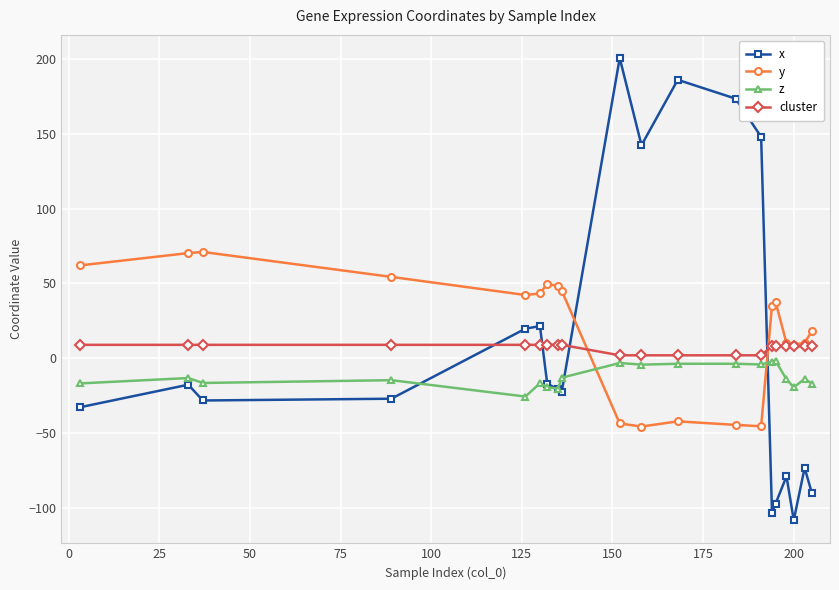

Which series has the largest range (max minus min)?

x